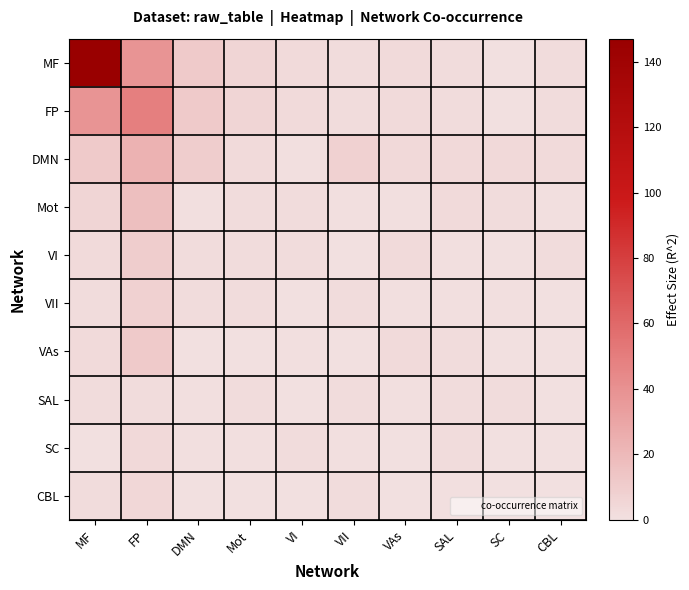

Reading left to right, extract all data points from this chart.

MF: MF=147	FP=39	DMN=11	Mot=6	VI=3	VII=2	VAs=3	SAL=2	SC=0	CBL=2
FP: MF=39	FP=49	DMN=11	Mot=6	VI=3	VII=2	VAs=3	SAL=2	SC=0	CBL=2
DMN: MF=11	FP=23	DMN=10	Mot=3	VI=1	VII=8	VAs=4	SAL=4	SC=4	CBL=3
Mot: MF=6	FP=17	DMN=1	Mot=2	VI=2	VII=1	VAs=1	SAL=3	SC=2	CBL=1
VI: MF=3	FP=10	DMN=2	Mot=2	VI=2	VII=0	VAs=3	SAL=1	SC=0	CBL=2
VII: MF=2	FP=8	DMN=2	Mot=2	VI=0	VII=2	VAs=1	SAL=1	SC=1	CBL=0
VAs: MF=3	FP=11	DMN=0	Mot=0	VI=1	VII=0	VAs=3	SAL=2	SC=0	CBL=0
SAL: MF=2	FP=2	DMN=1	Mot=2	VI=0	VII=2	VAs=1	SAL=2	SC=2	CBL=0
SC: MF=0	FP=4	DMN=1	Mot=1	VI=2	VII=1	VAs=0	SAL=2	SC=0	CBL=0
CBL: MF=2	FP=5	DMN=0	Mot=0	VI=0	VII=2	VAs=0	SAL=1	SC=0	CBL=0